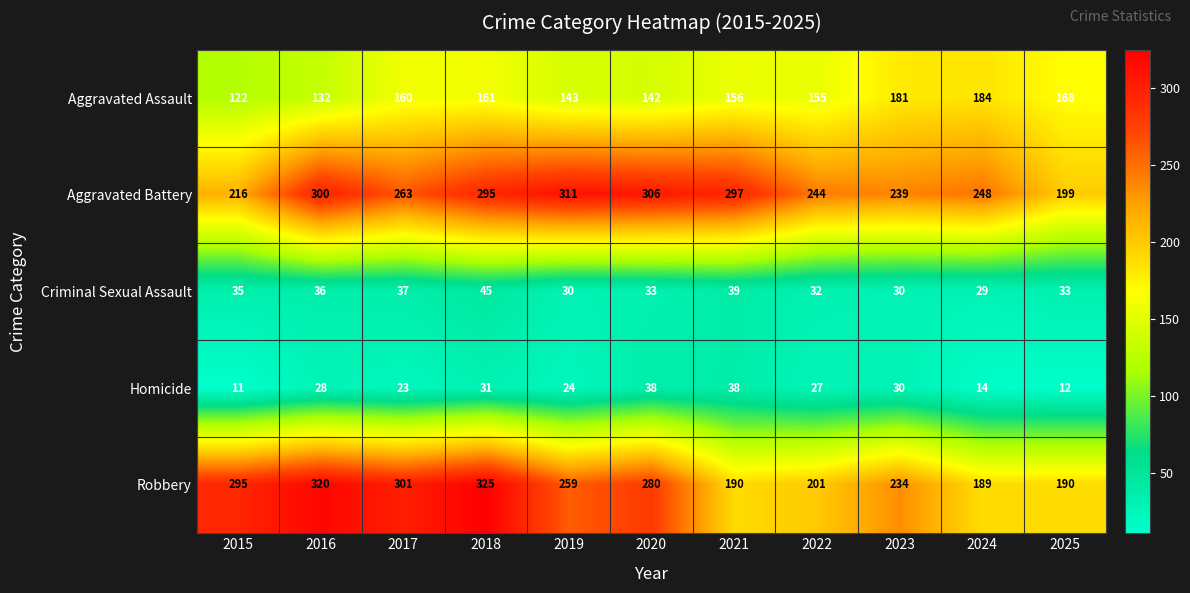

True or false: Aggravated Assault has a value of 122 at 2015.

True